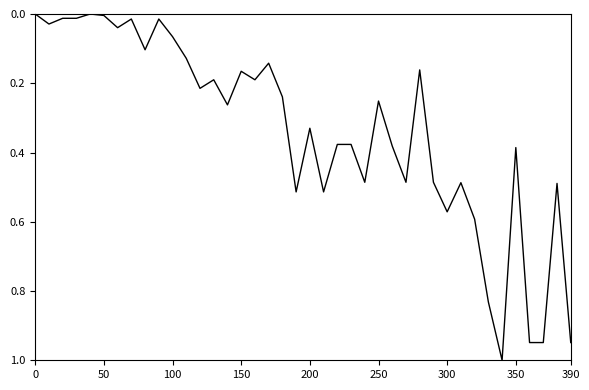

What is the maximum value shown in the chart?

1.0